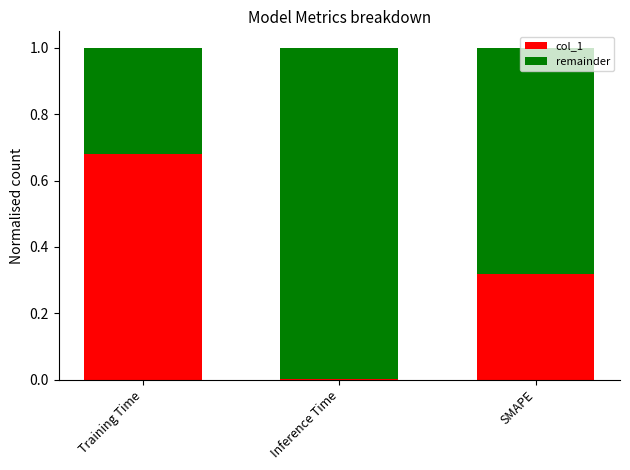

At which label does col_1 reach its peak?

Training Time